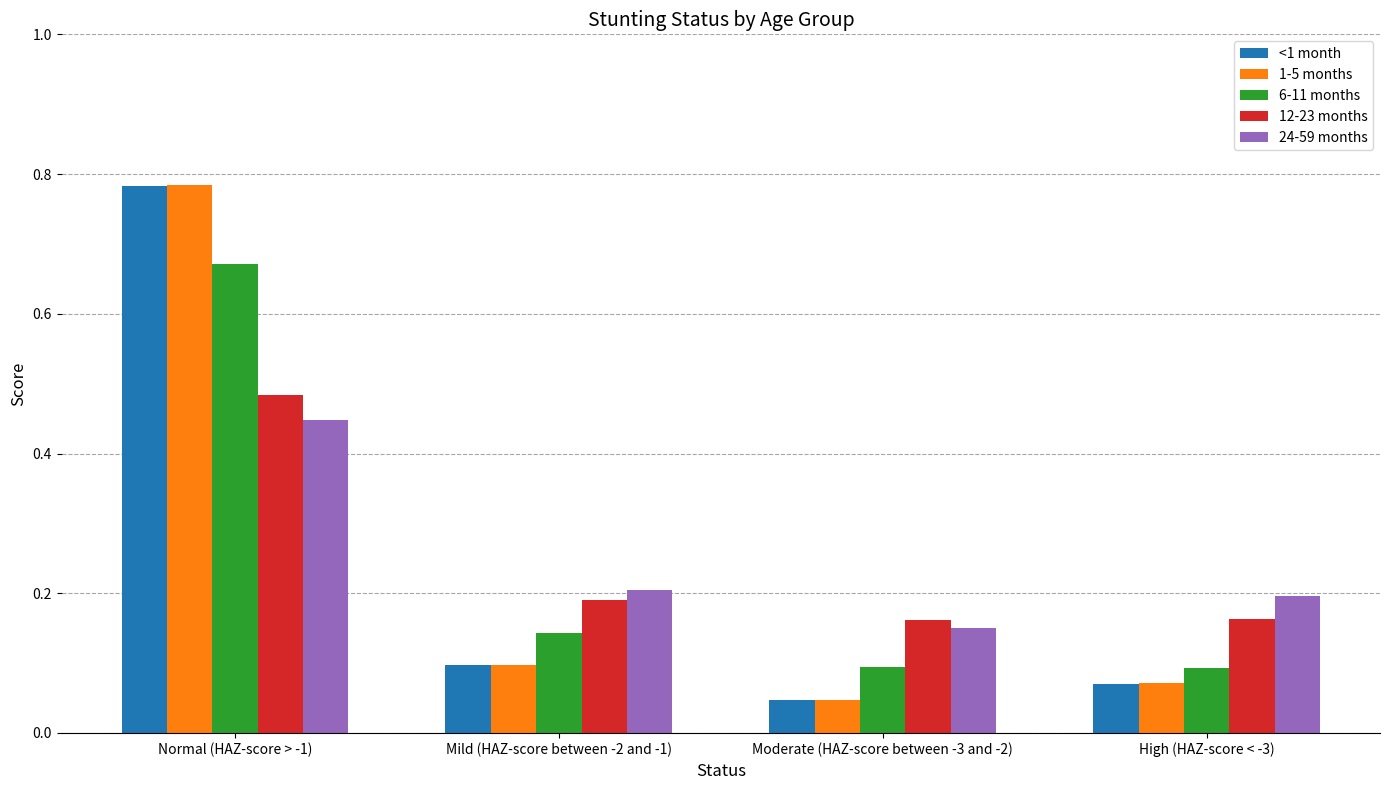

How many 24-59 months values are between 0 and 1?

4